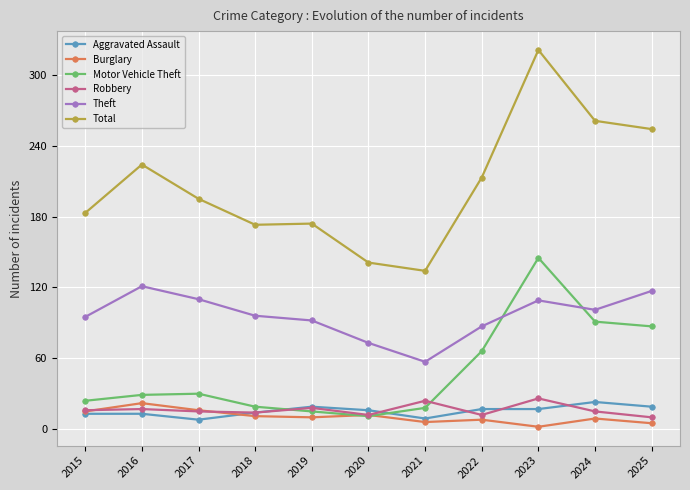

What is the total value across all series at 2020?

265